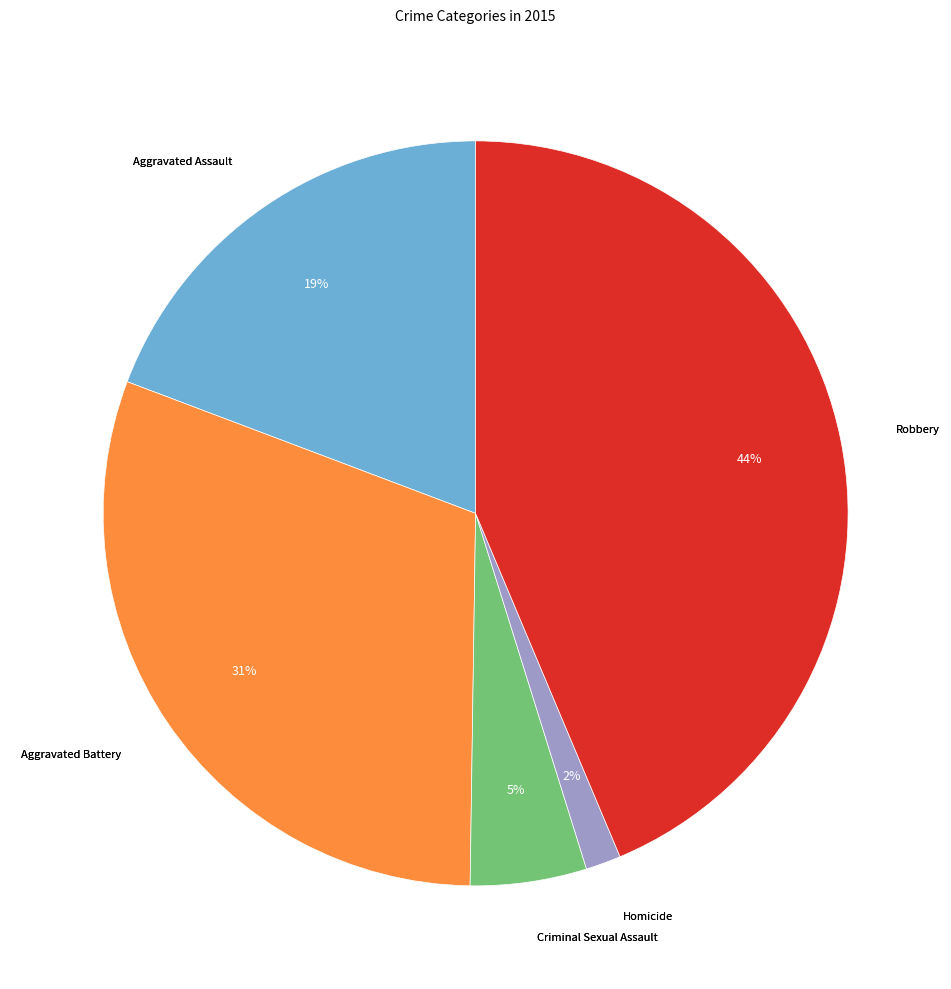

Which has a higher value, Robbery or Homicide?

Robbery